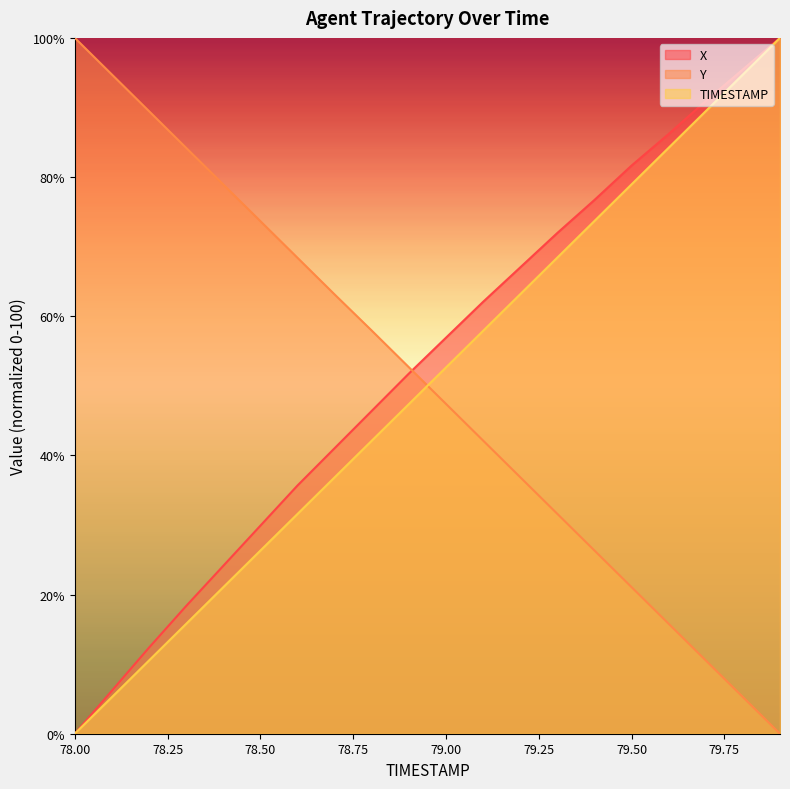

What is the total value across all series at 79.6?

186.2